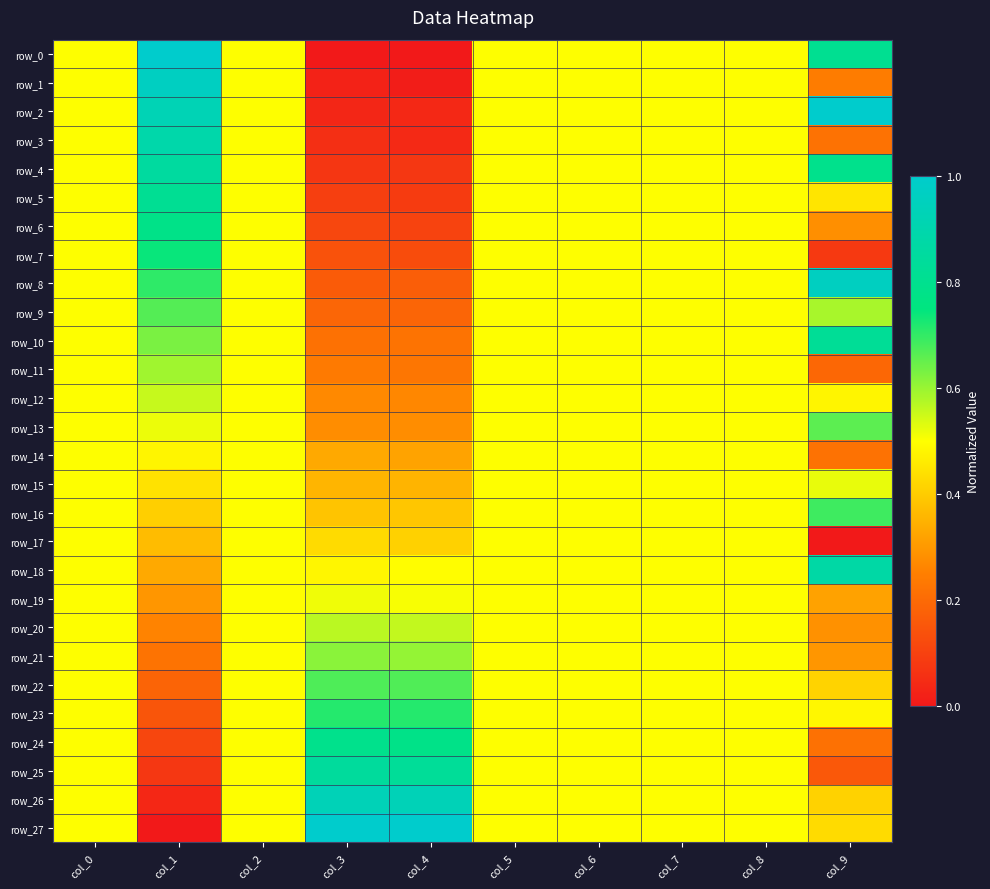

What is the total value across all series at col_9?

12.9